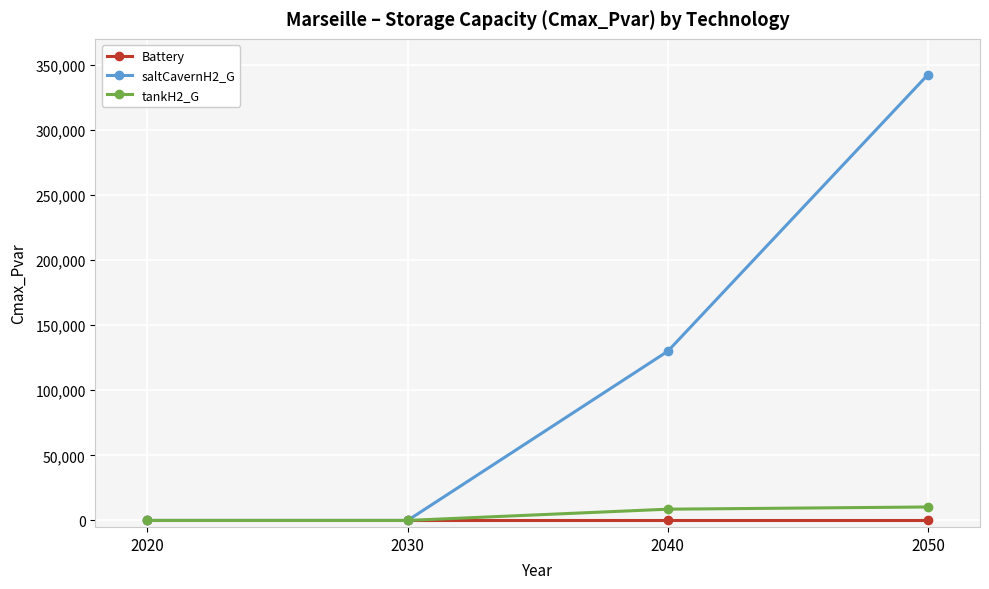

Reading left to right, extract all data points from this chart.

Battery: 2020=0.0	2030=0.0	2040=0.0	2050=0.0
saltCavernH2_G: 2020=0.0	2030=0.0	2040=130000.0	2050=342512.4
tankH2_G: 2020=0.0	2030=0.0	2040=8645.3	2050=10339.1